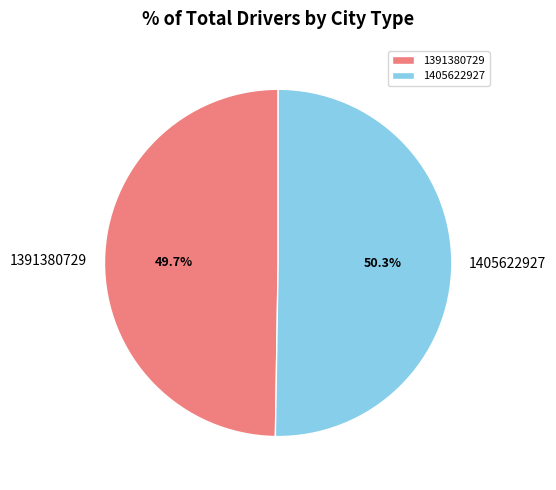

Which category has the biggest portion of the pie?

1405622927